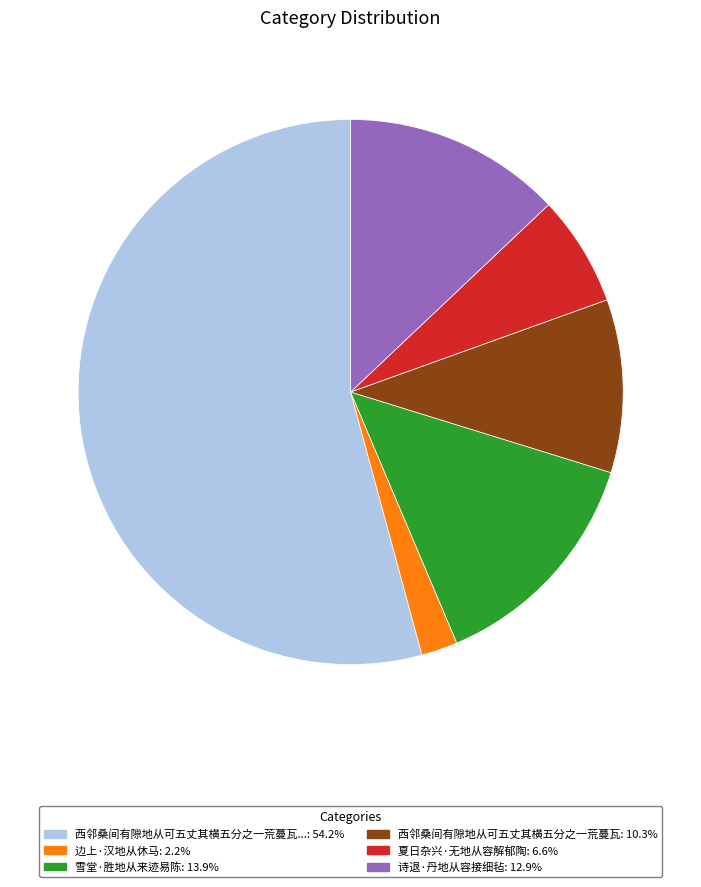

Is there any slice that represents more than half of the pie?

Yes